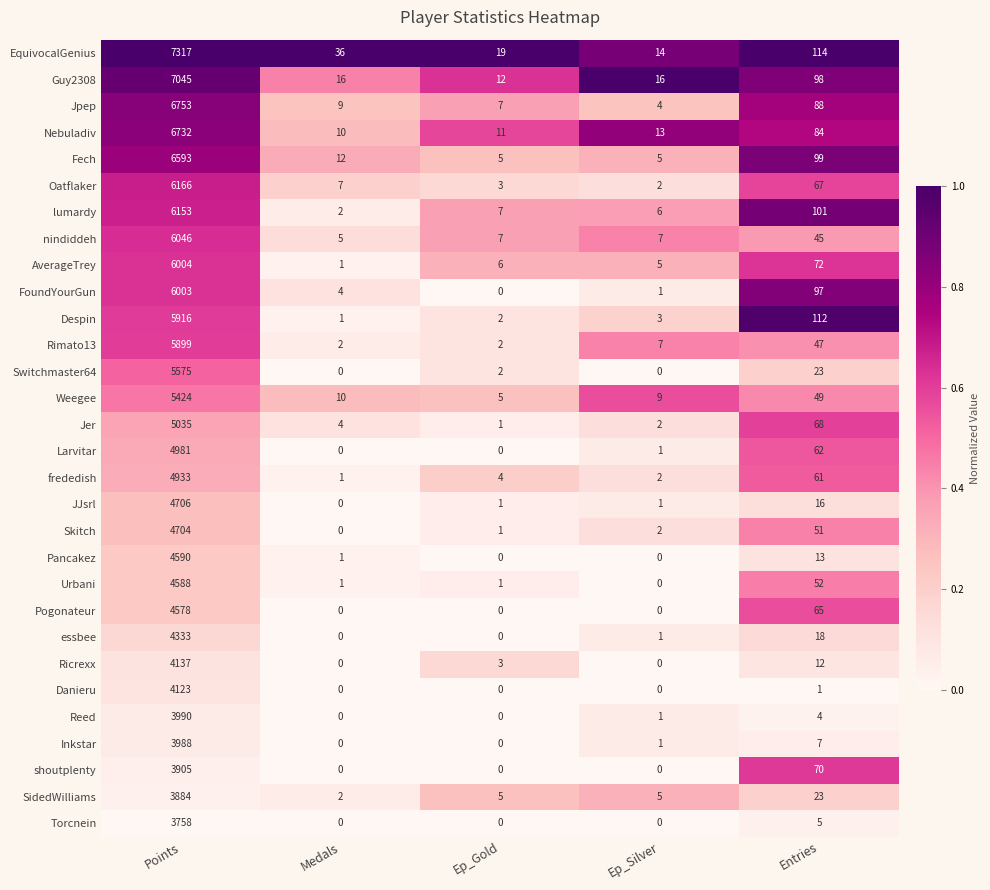

At which label is Nebuladiv closest to 3371?

Entries